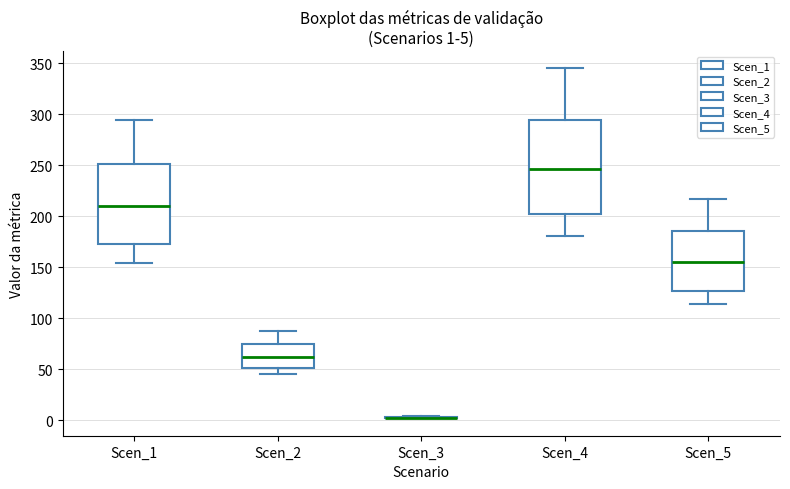

Which box is the tallest, from its lower edge to its upper edge?

Scen_4